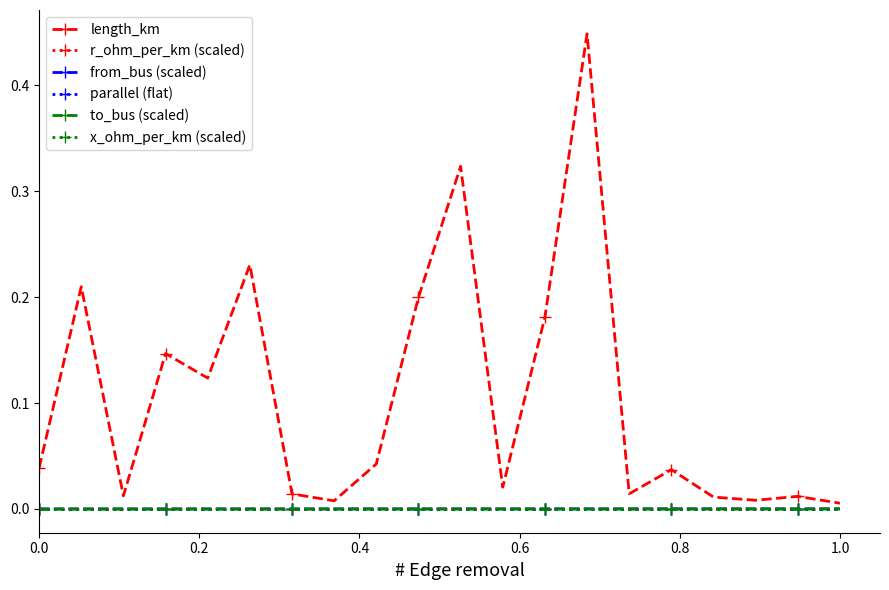

What are all the series names shown in the legend?

length_km, r_ohm_per_km (scaled), from_bus (scaled), parallel (flat), to_bus (scaled), x_ohm_per_km (scaled)